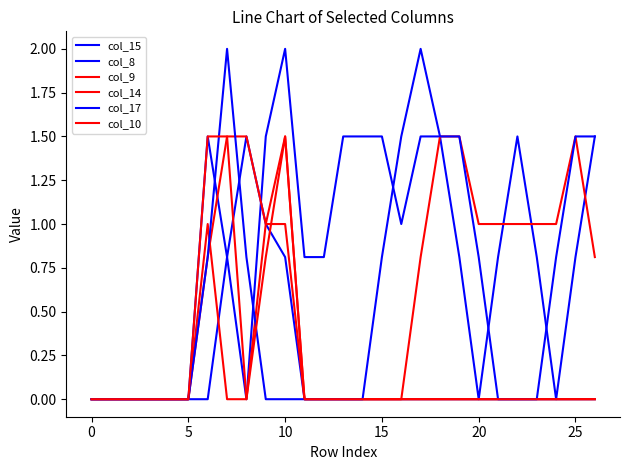

List the series in order of their peak value, highest first.

col_15, col_17, col_8, col_9, col_14, col_10